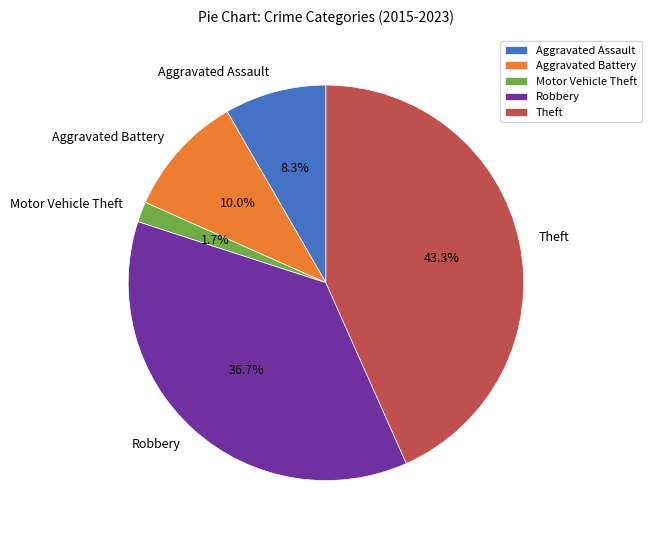

Rank the categories by value from highest to lowest.

Theft, Robbery, Aggravated Battery, Aggravated Assault, Motor Vehicle Theft